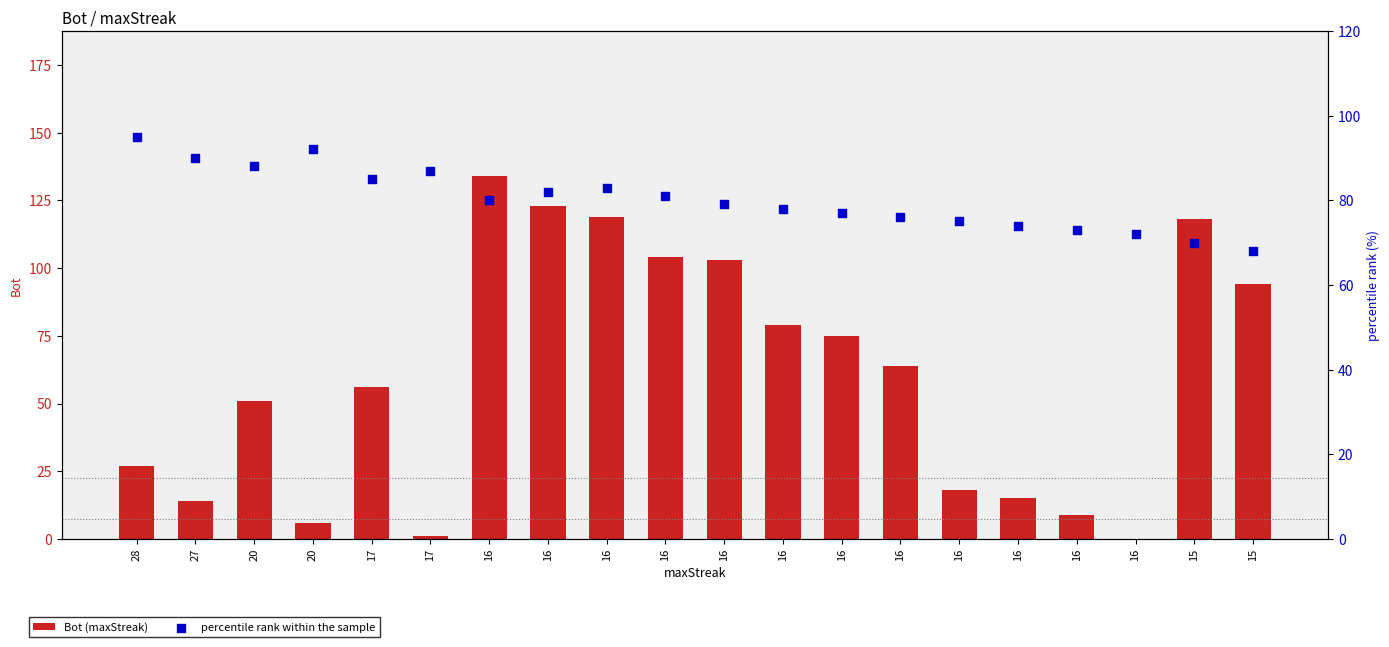

What is the total value across all series at 16?

214